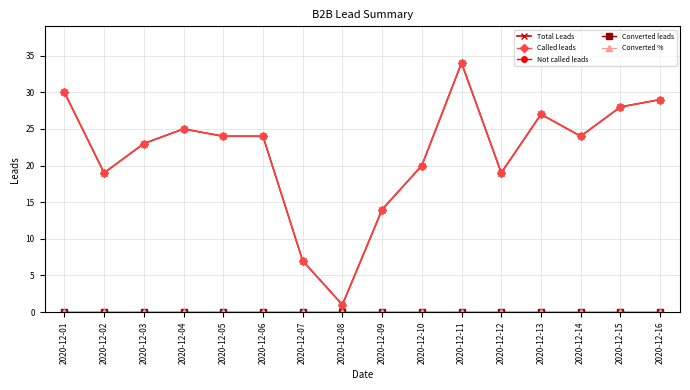

True or false: Called leads and Not called leads cross at least once.

False